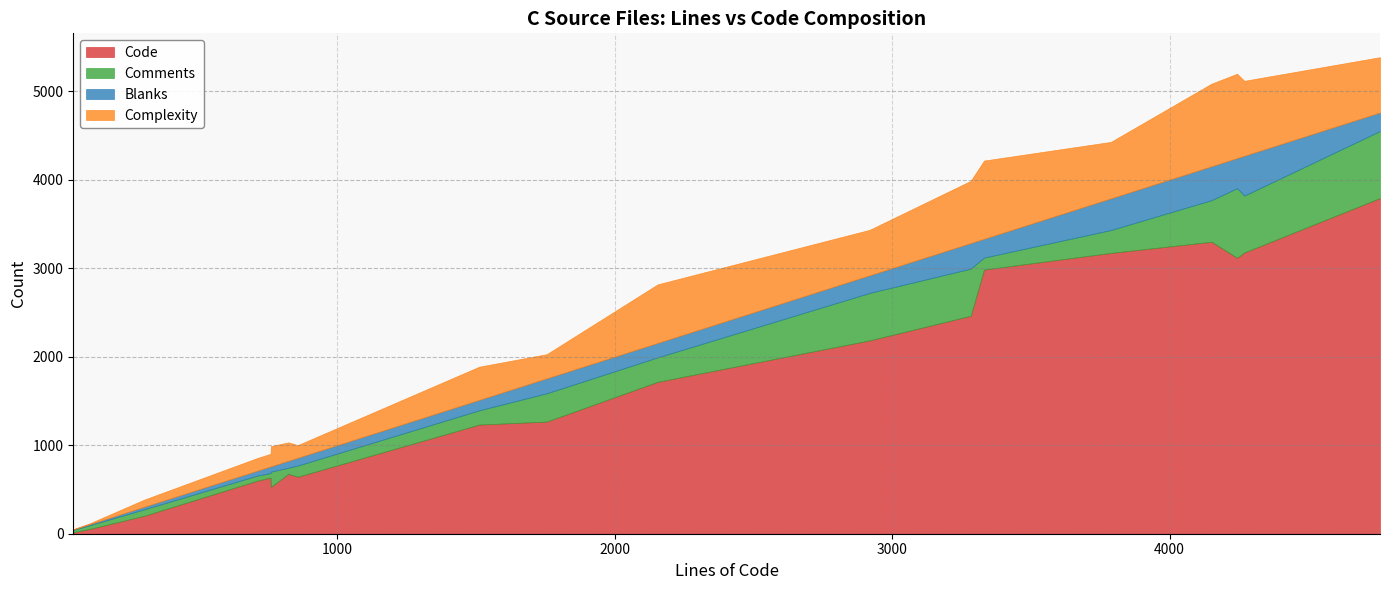

Rank the series by their maximum value, from lowest to highest.

Blanks, Comments, Complexity, Code